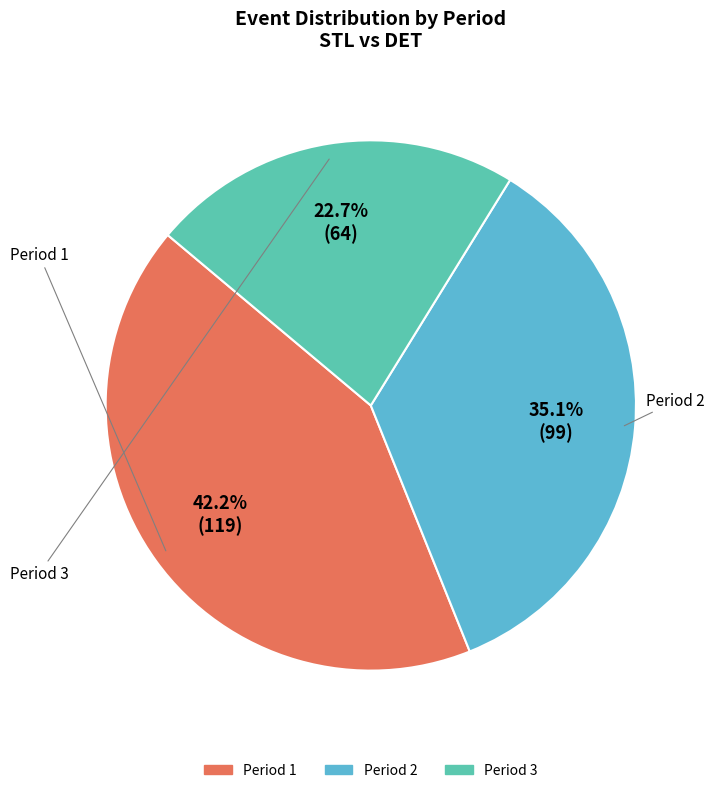

Count the number of slices in the pie.

3